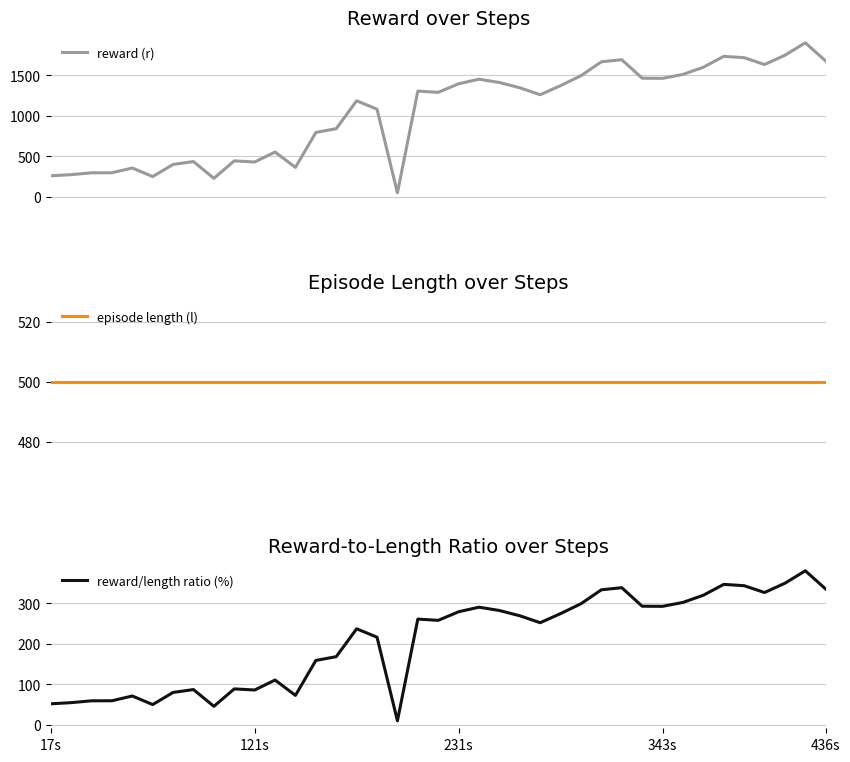

Read the episode length (l) value at 29.

500.0